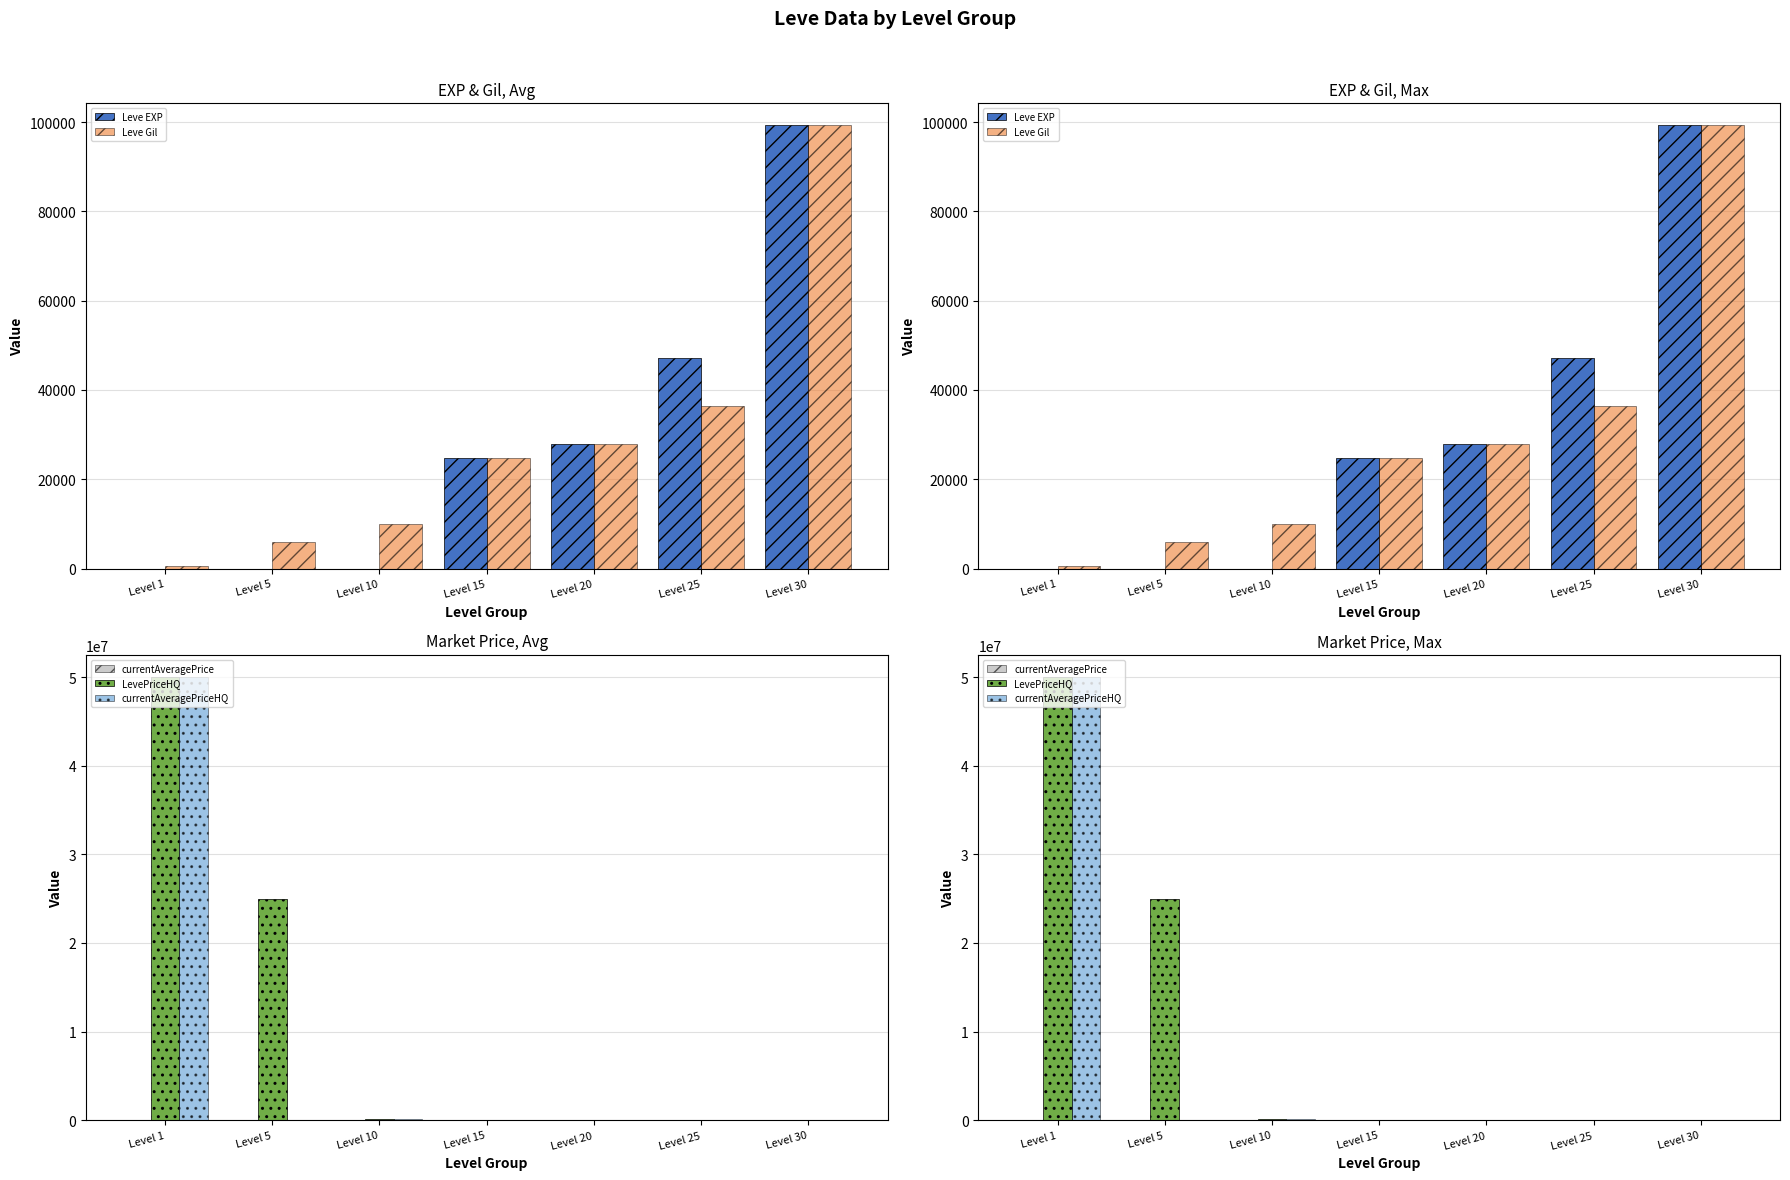

Reading left to right, what are all the values shown in this chart?

Leve EXP: 1	2	3	24790	28010	47200	99220
Leve Gil: 690	6030	9990	24790	28010	36390	99220
currentAveragePrice: 3307	3313	10247	34997	25000	34997	29333
LevePriceHQ: 50007500	25000000	100420	39999	25000	39999	30000
currentAveragePriceHQ: 50007500	7999	100420	39999	25000	25999	30000